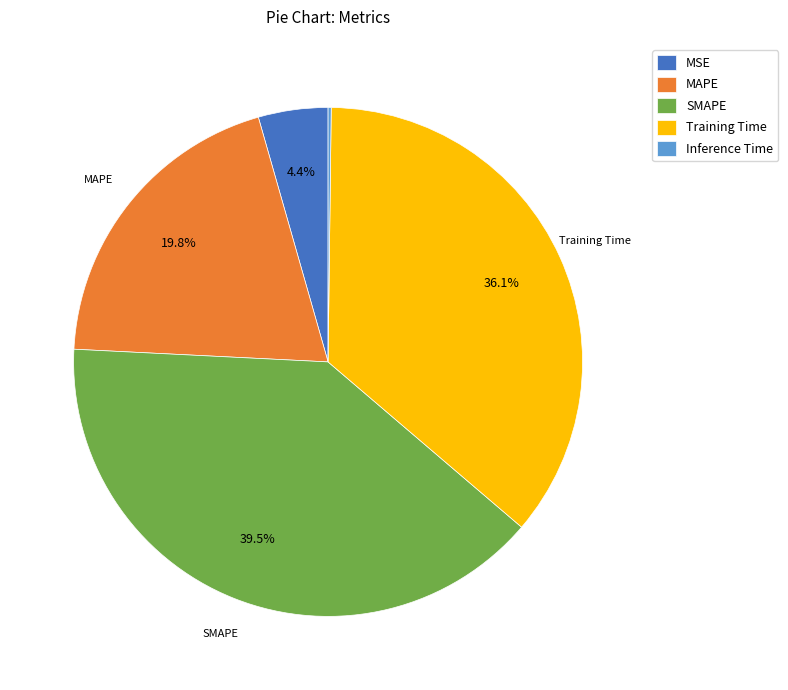

True or false: Training Time accounts for 36% of the total.

True